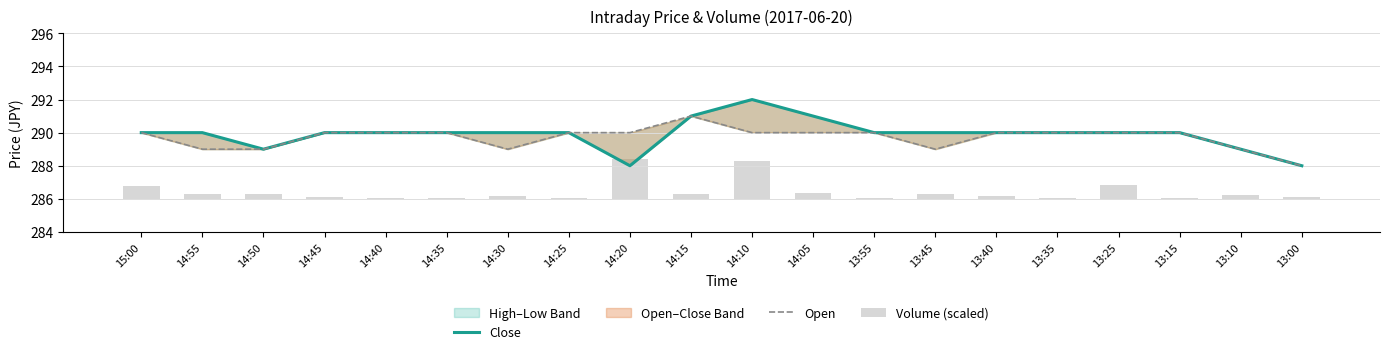

What is the value of the Close bar at the 20th from the left?

288.0